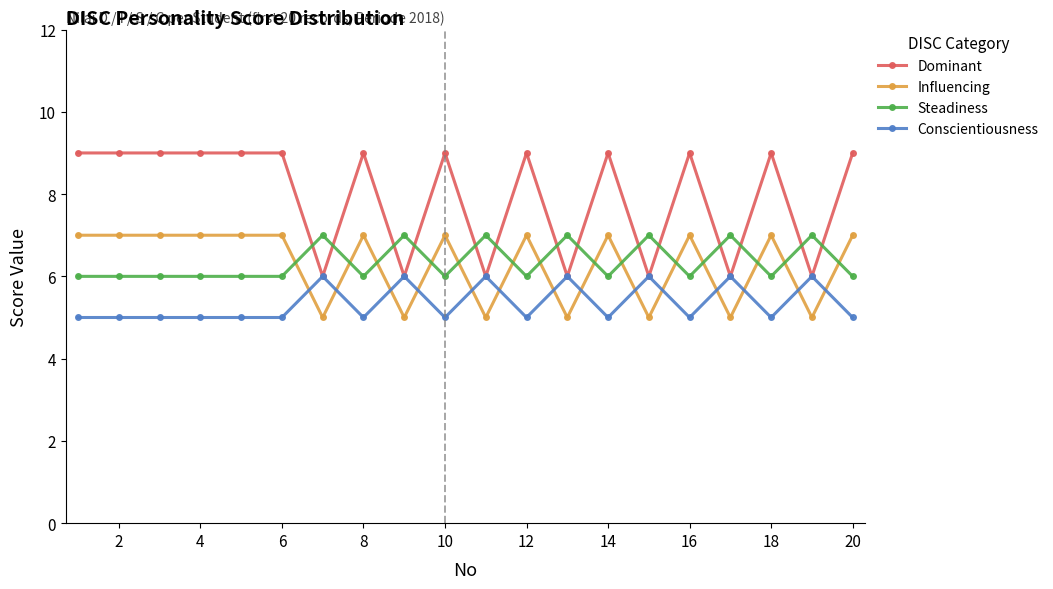

What are all the series names shown in the legend?

Dominant, Influencing, Steadiness, Conscientiousness